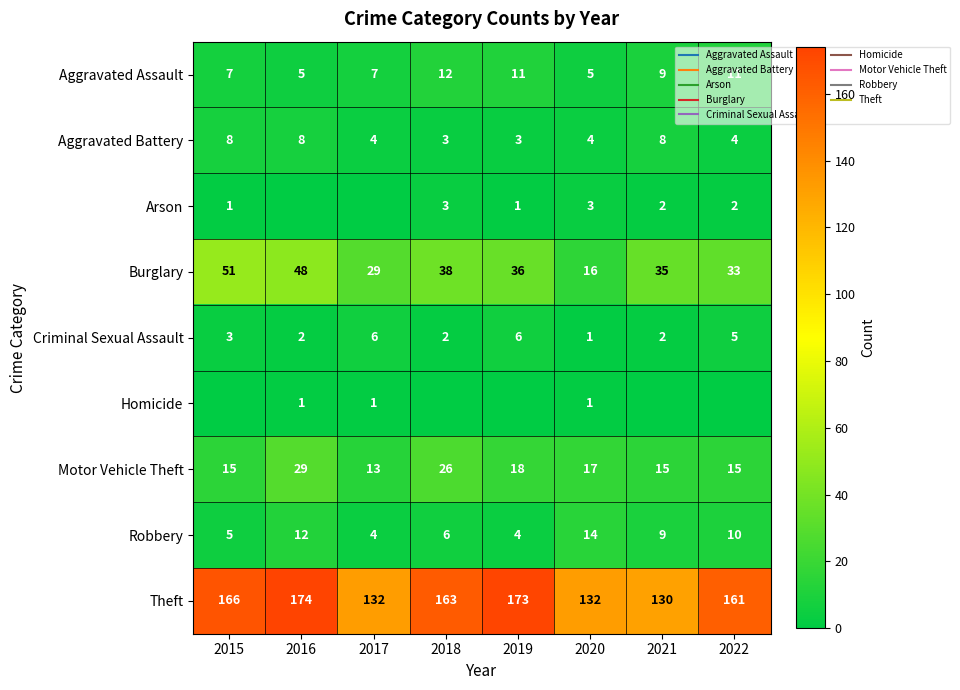

Where does the Criminal Sexual Assault series first go above 3?

2017